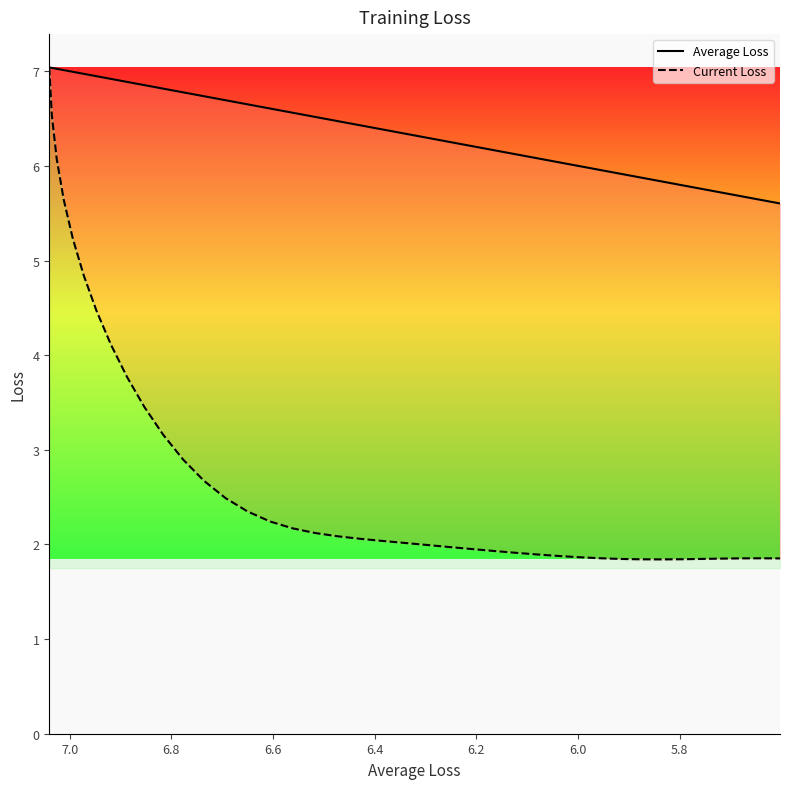

How many distinct data groups are displayed?

2